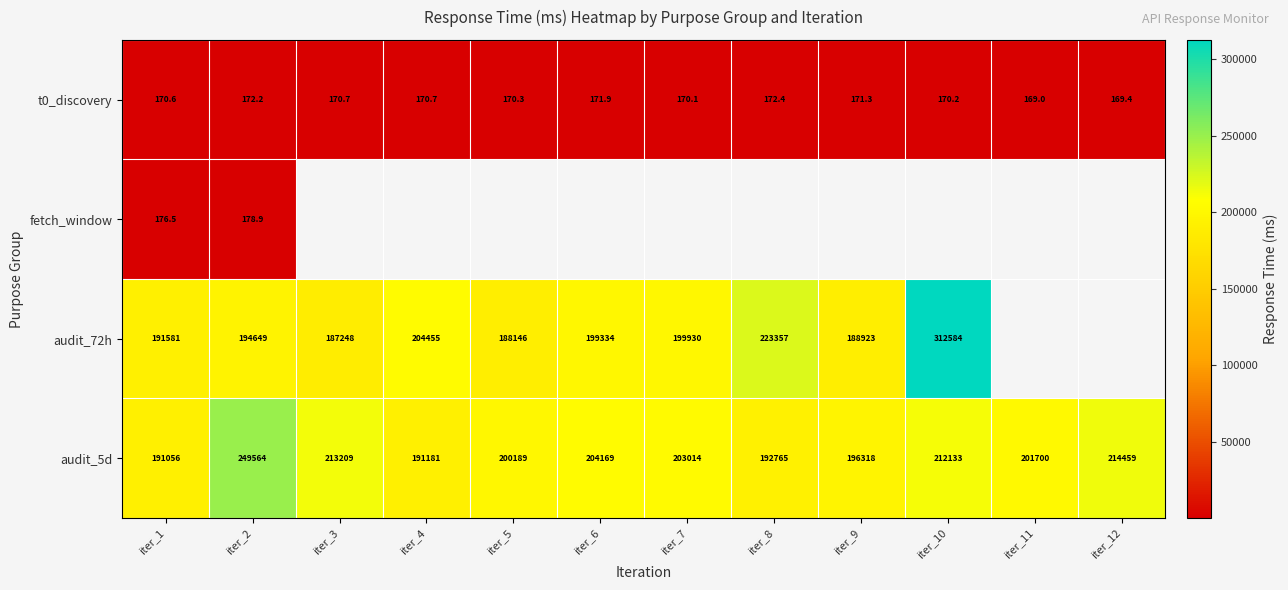

How many data points does each series have?

12